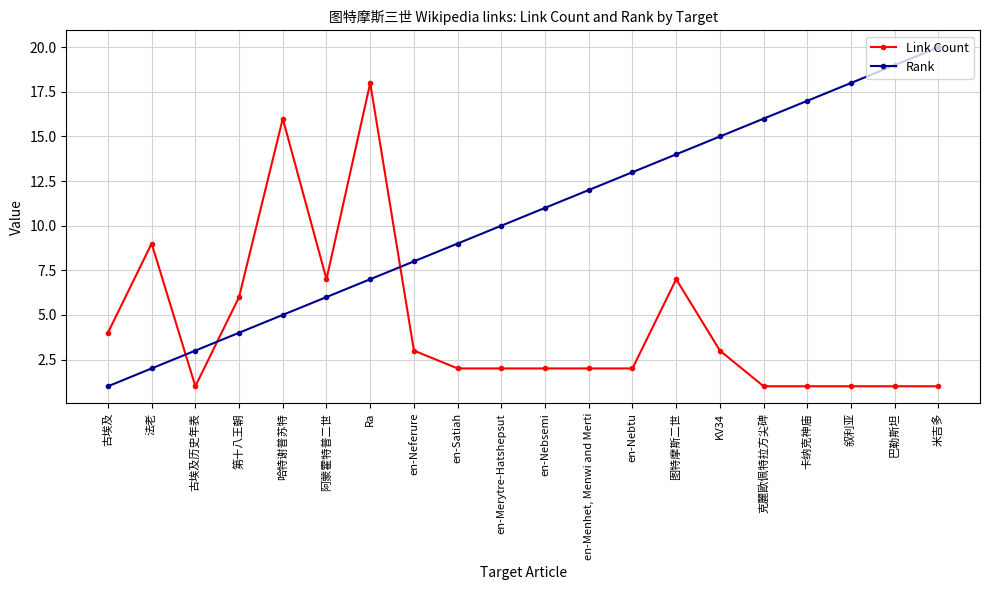

How many series are shown in this chart?

2